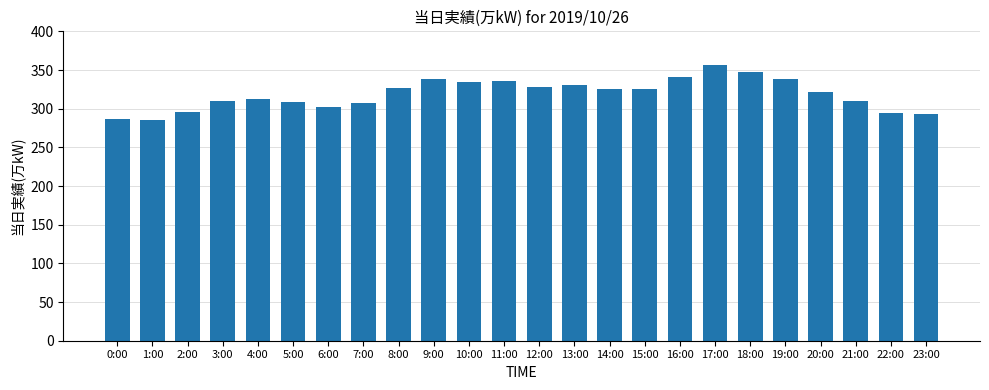

What is the ratio of the value at 12:00 to the value at 16:00?

1.0